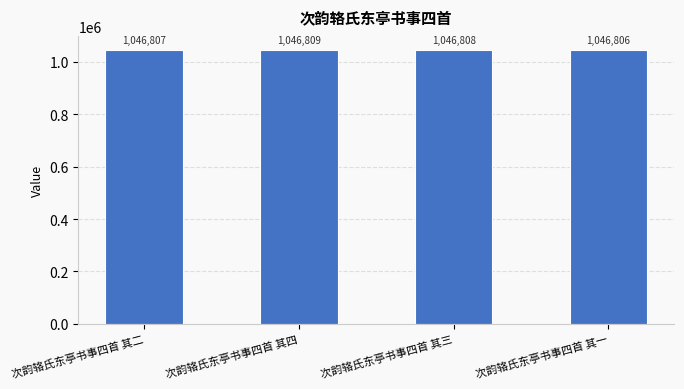

Count the values in the range 1046807 to 1046809.

3